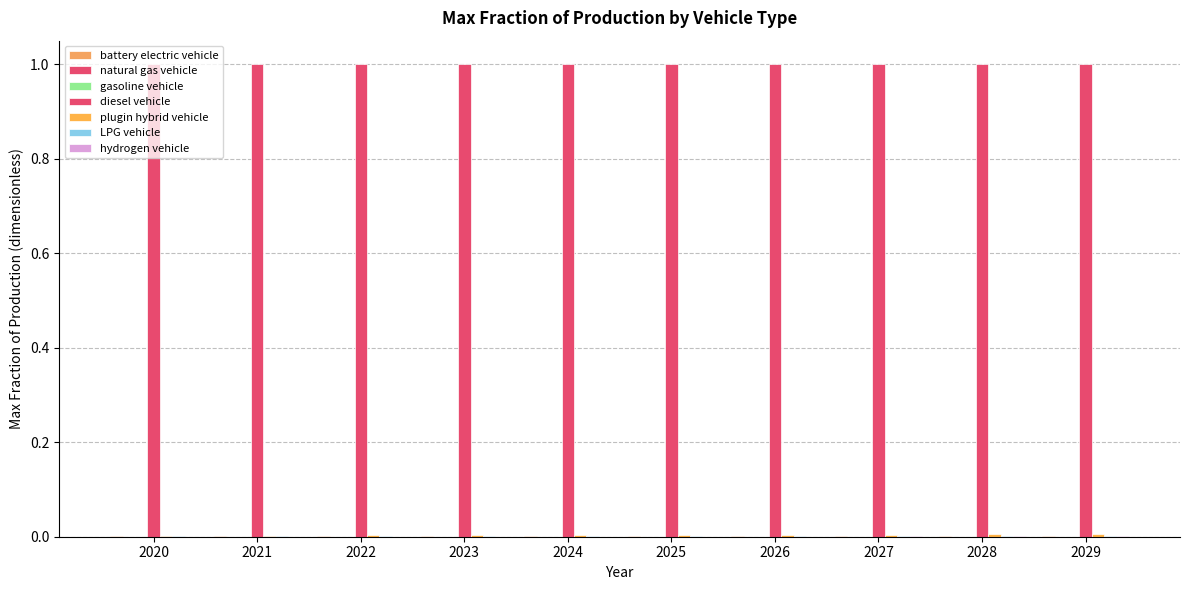

Between 2026 and 2024, which is larger?

2026